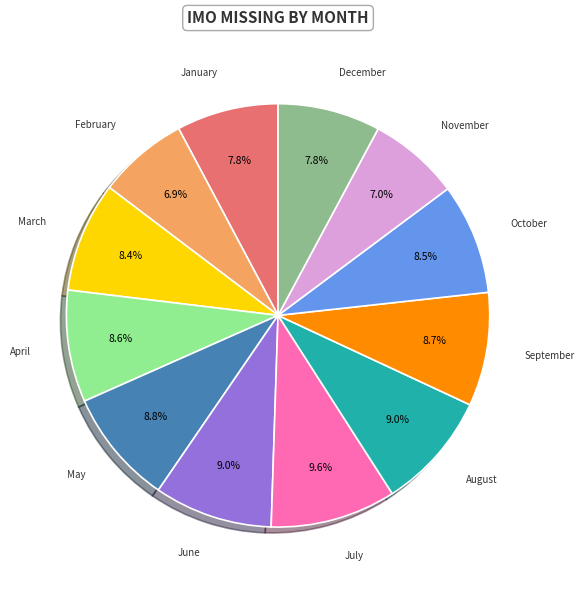

Does any single category account for the majority?

No